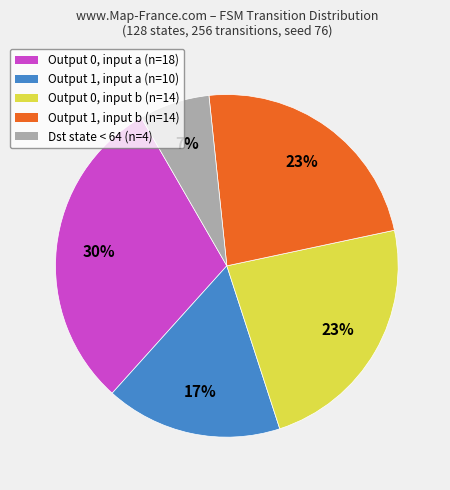

Does any single category account for the majority?

No